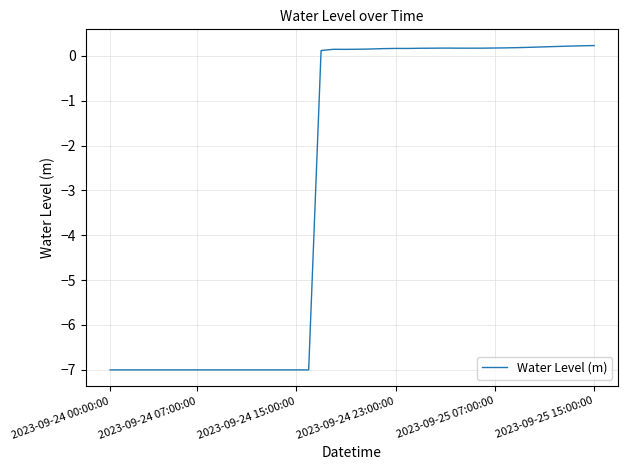

What is the minimum value shown in the chart?

-7.0